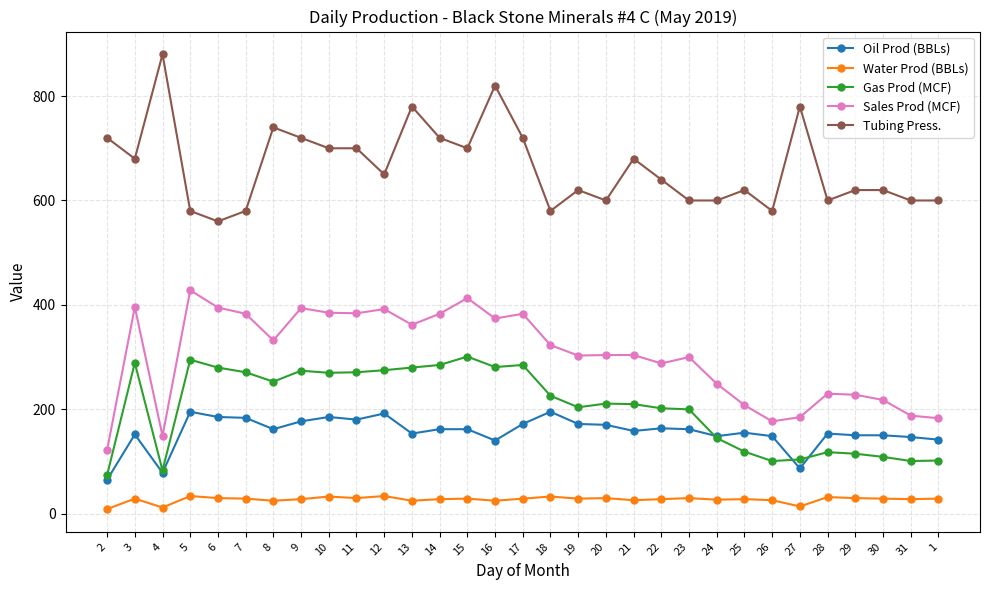

Rank the series by their maximum value, from highest to lowest.

Tubing Press., Sales Prod (MCF), Gas Prod (MCF), Oil Prod (BBLs), Water Prod (BBLs)